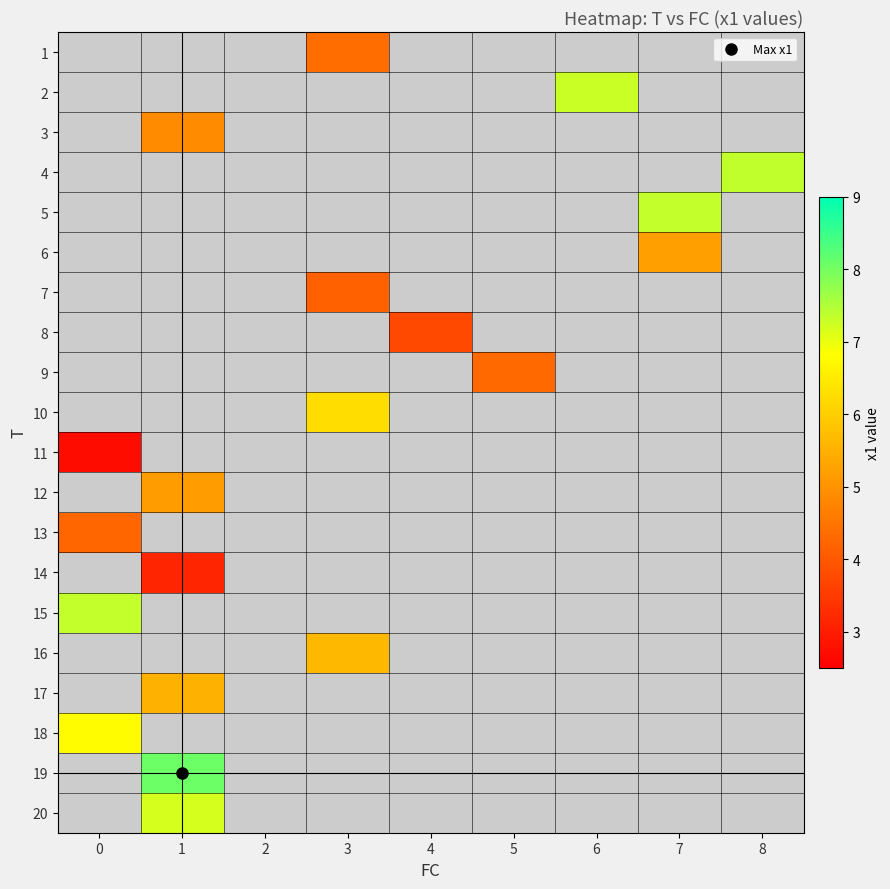

What is the maximum value shown in the chart?

8.1